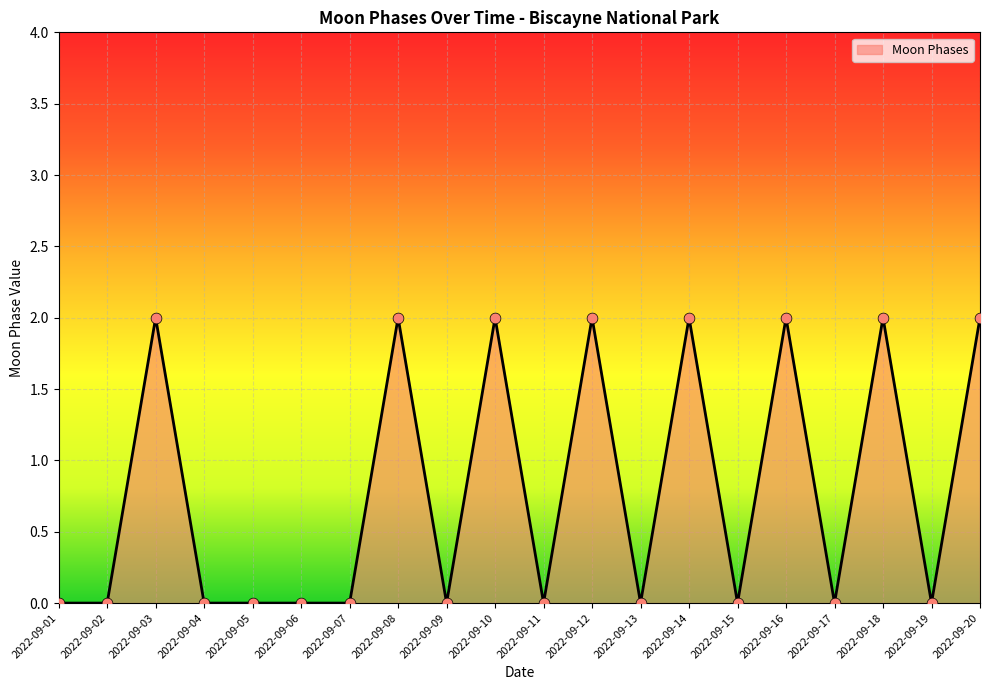

What is the ratio of the value at 2022-09-14 to the value at 2022-09-18?

1.0